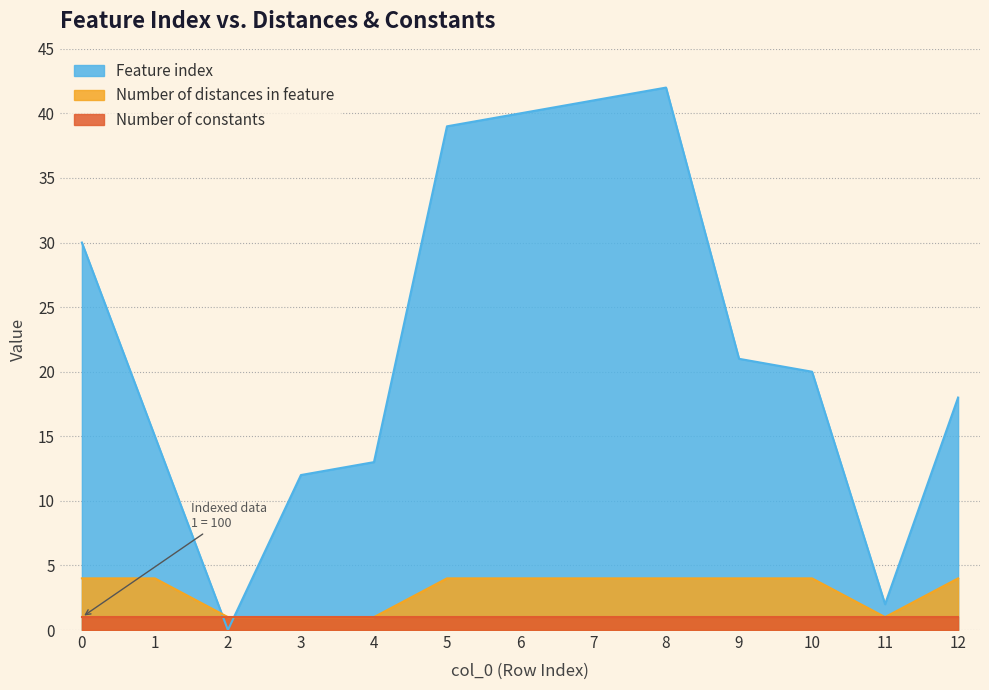

List the series in order of their peak value, highest first.

Feature index, Number of distances in feature, Number of constants